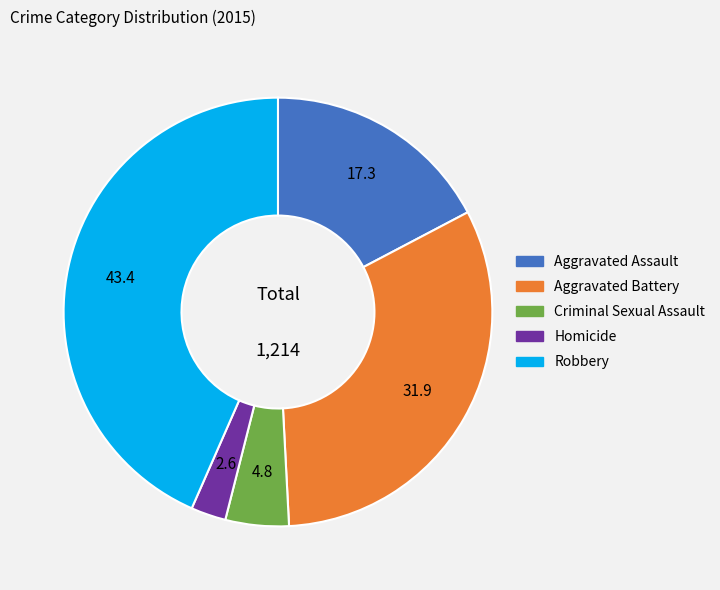

What is the largest slice in the pie chart?

Robbery